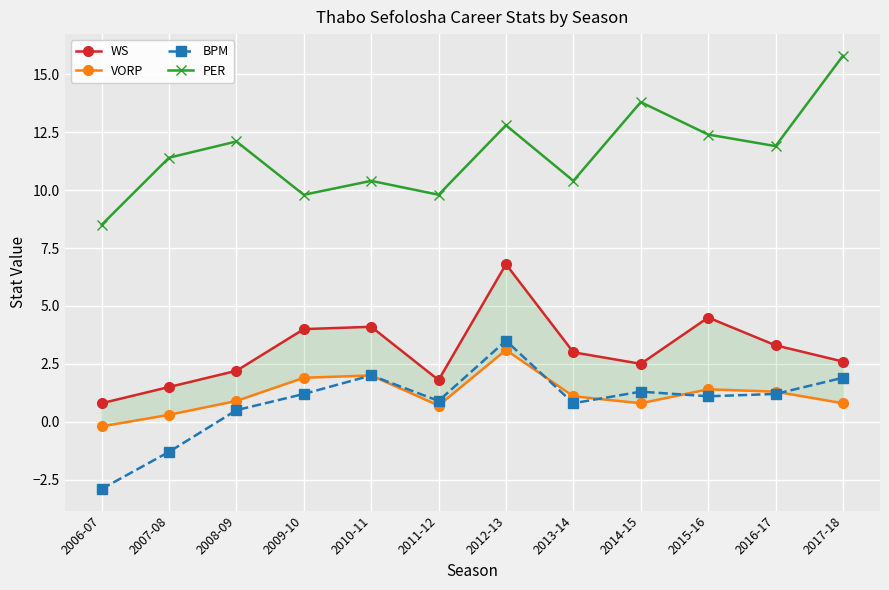

What is the minimum value for VORP?

-0.2